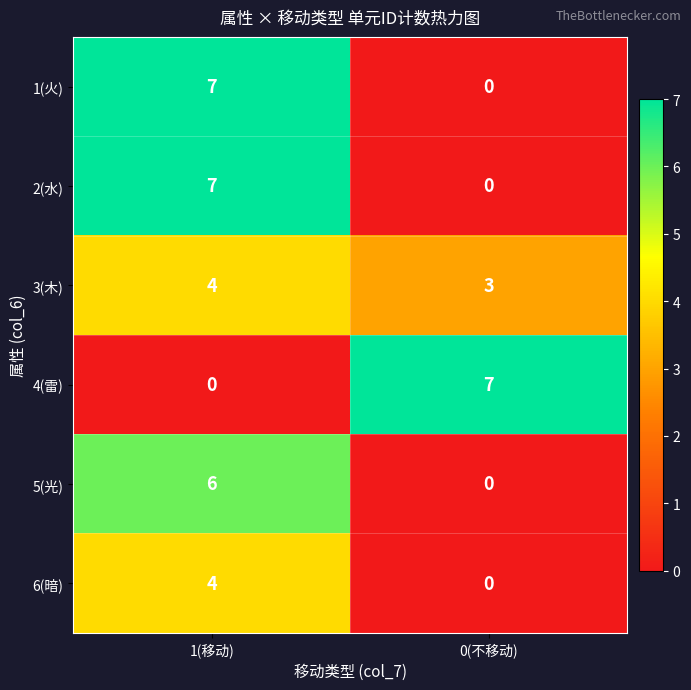

What is the spread (max minus min) of values at 1(移动)?

7